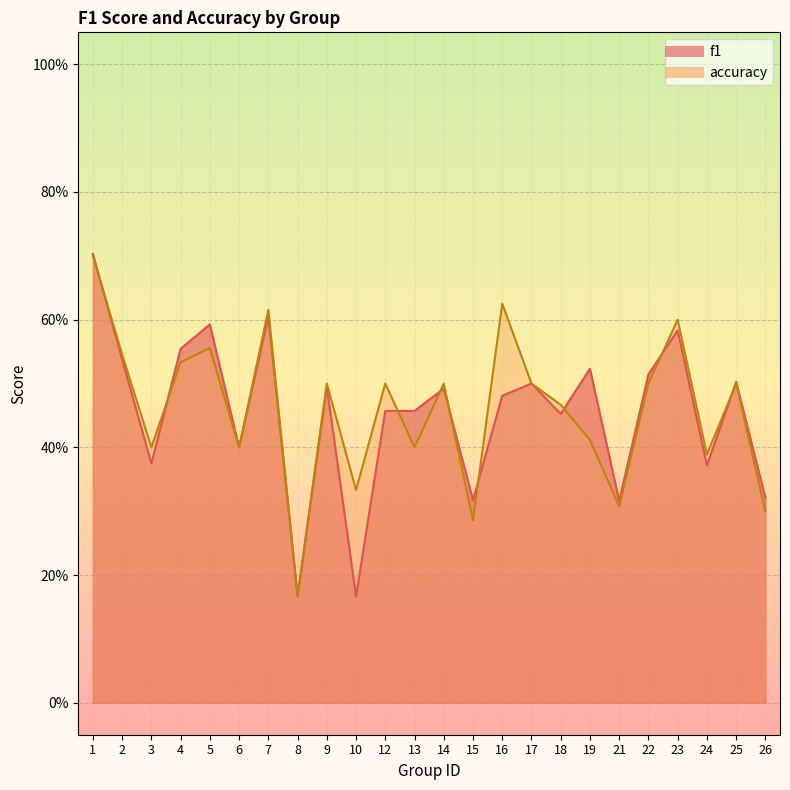

In f1, how many points are higher than both neighbors (excluding endpoints)?

8